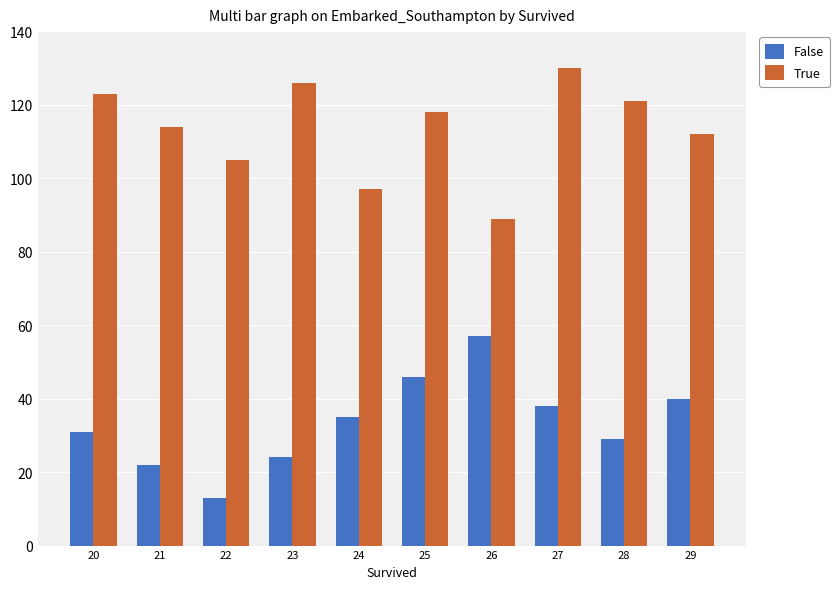

Which series has the largest range (max minus min)?

False